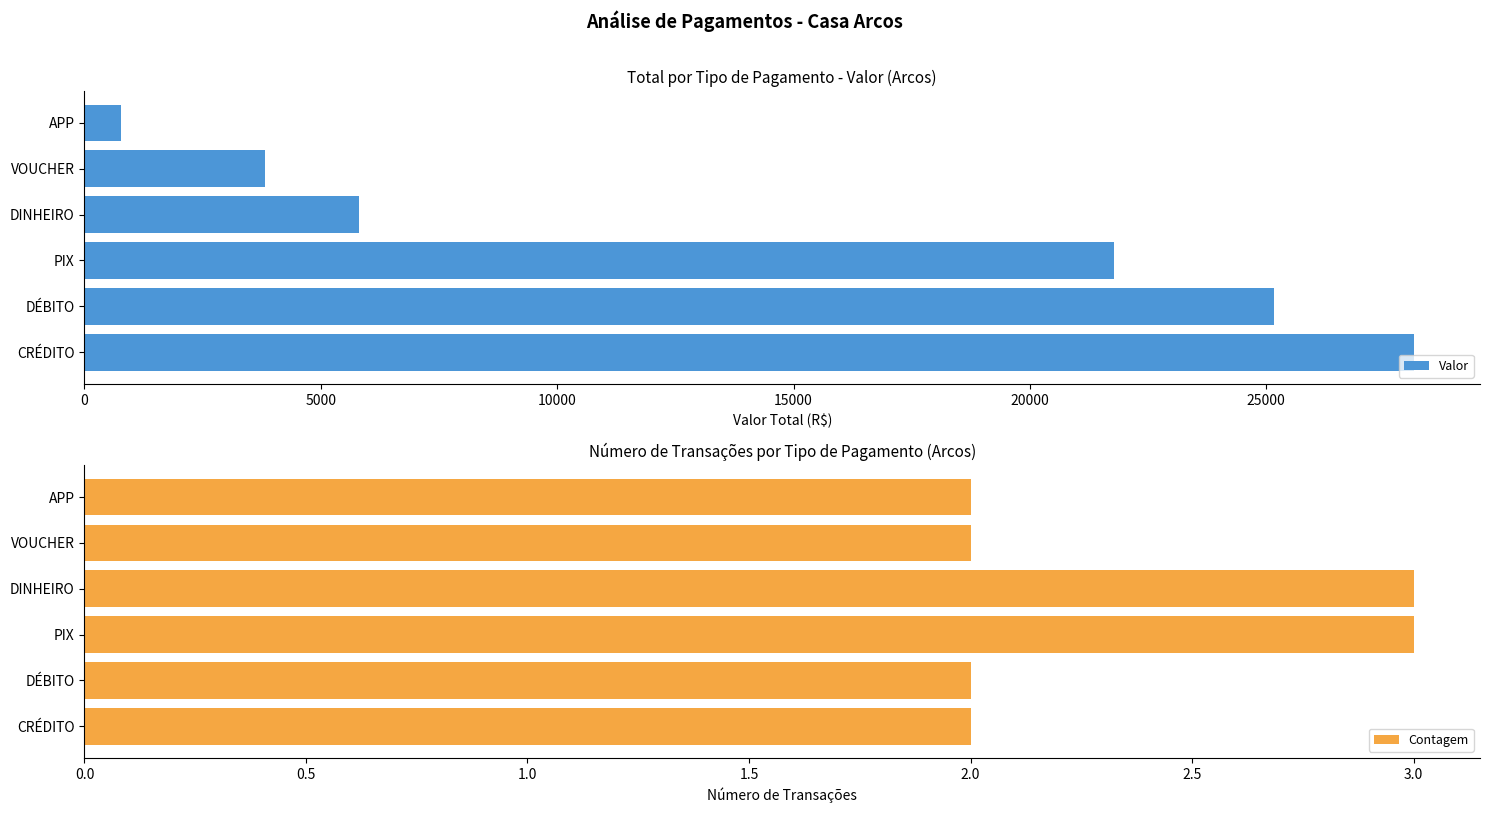

What is the sum of all Valor values?

85469.5